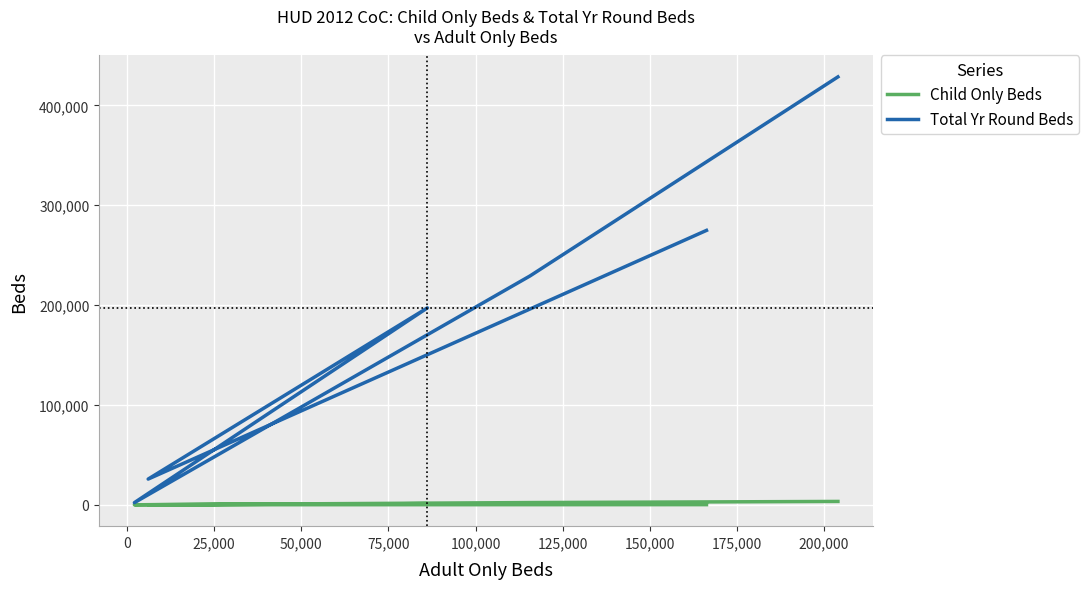

In Child Only Beds, how many points are higher than both neighbors (excluding endpoints)?

1